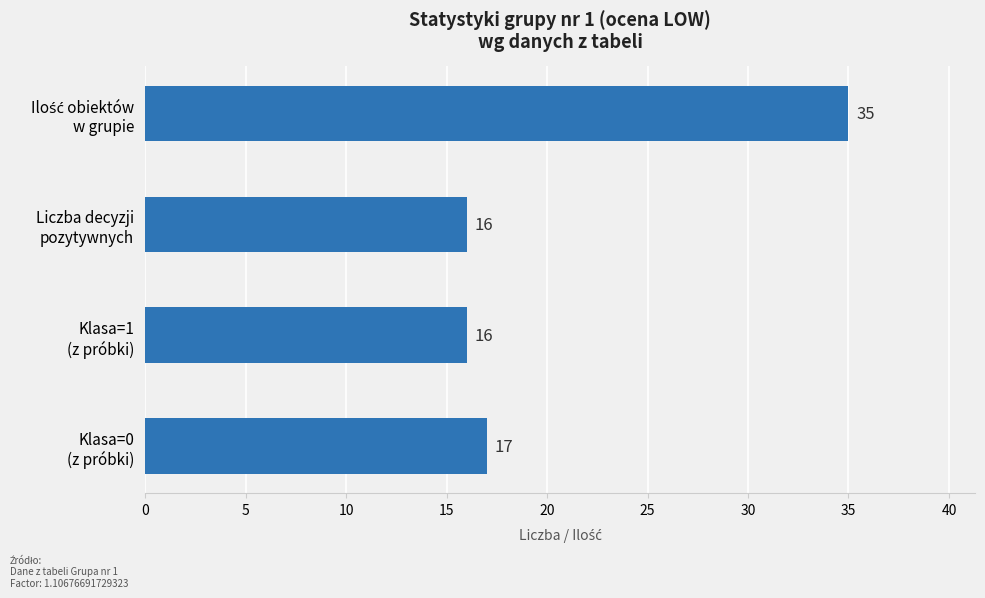

How many data points does each series have?

4